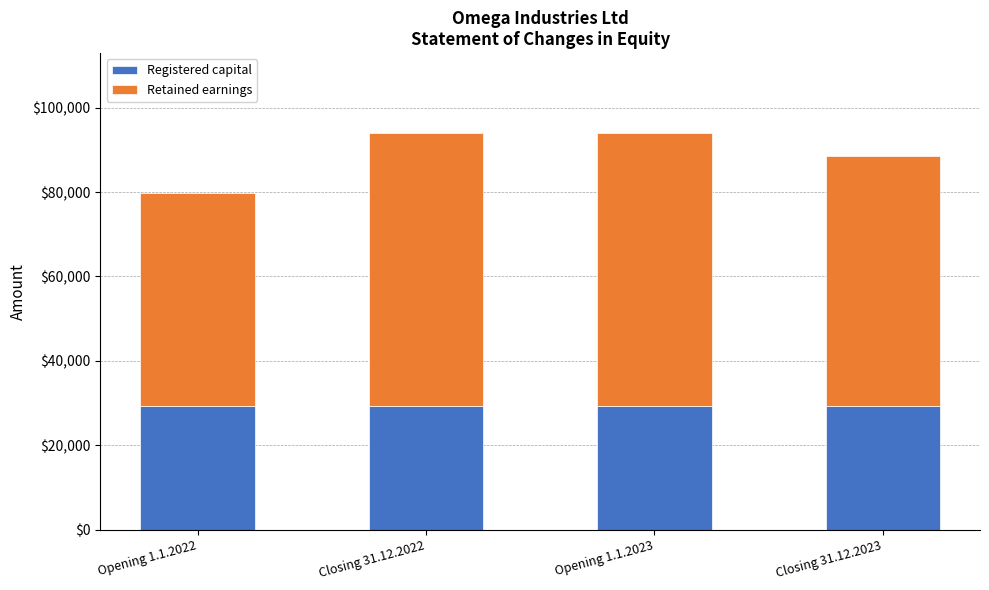

What is the total value across all series at Opening 1.1.2023?

94097